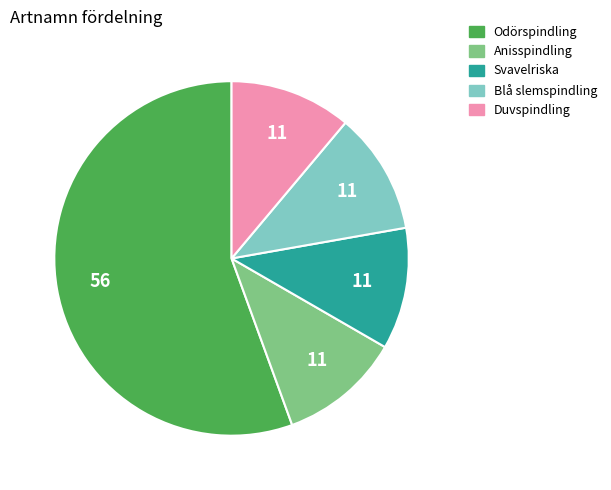

How many segments does this pie chart have?

5